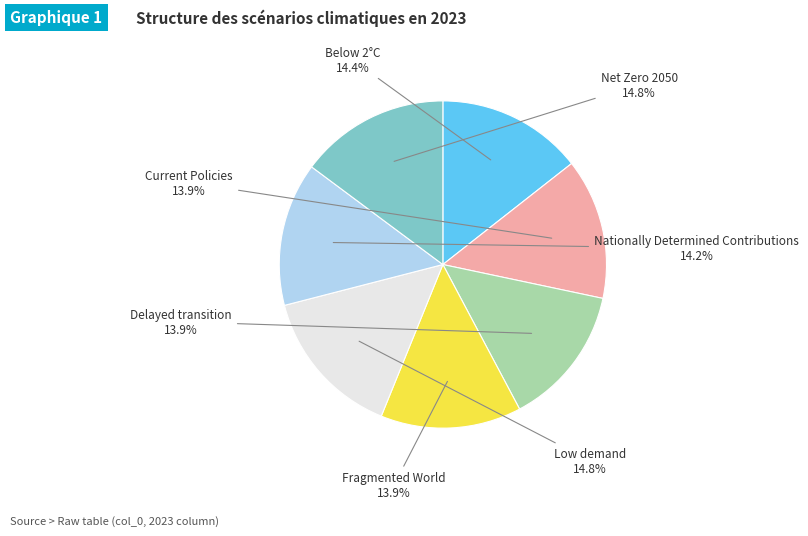

Between Low demand and Nationally Determined Contributions, which is larger?

Low demand